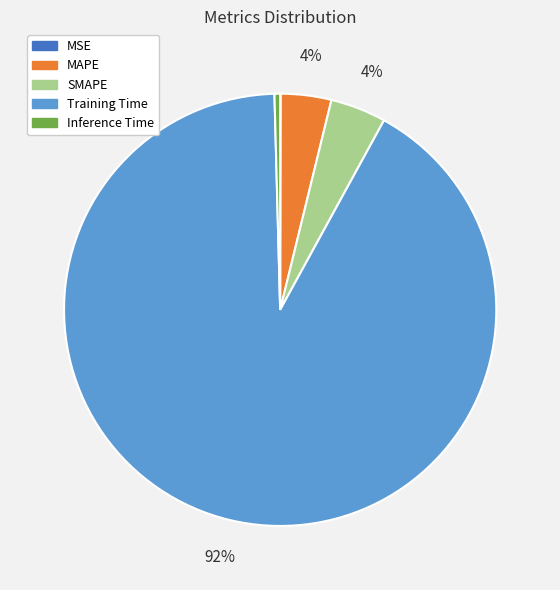

Which has a higher value, Inference Time or MAPE?

MAPE